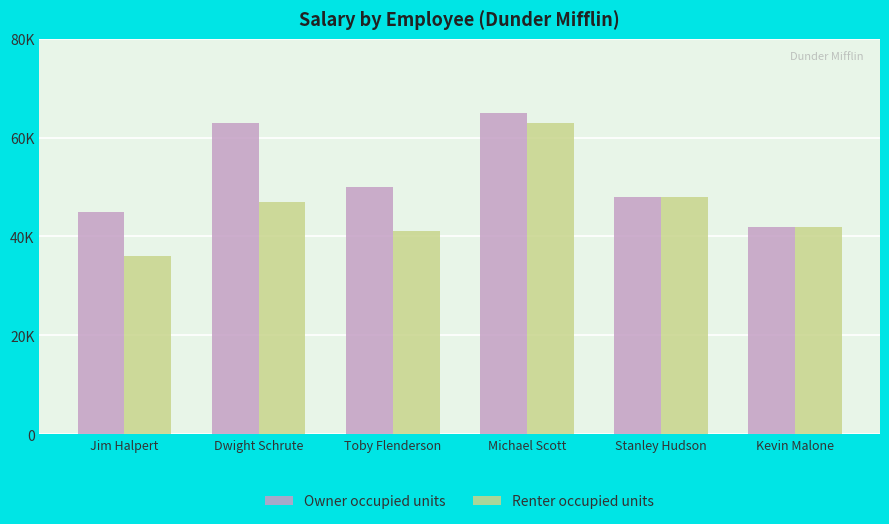

What are all the series names shown in the legend?

Owner occupied units, Renter occupied units